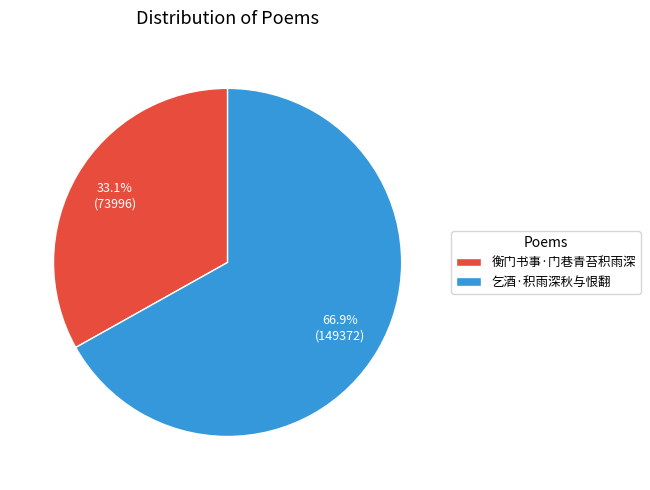

What is the ratio of the value at 衡门书事·门巷青苔积雨深 to the value at 乞酒·积雨深秋与恨翻?

0.5